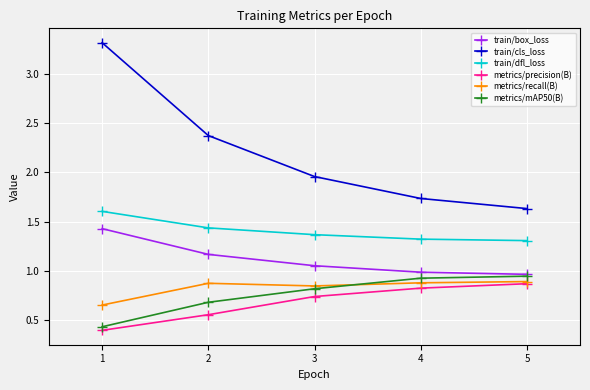

What is the value of the train/cls_loss point at the 1st from the left?

3.3